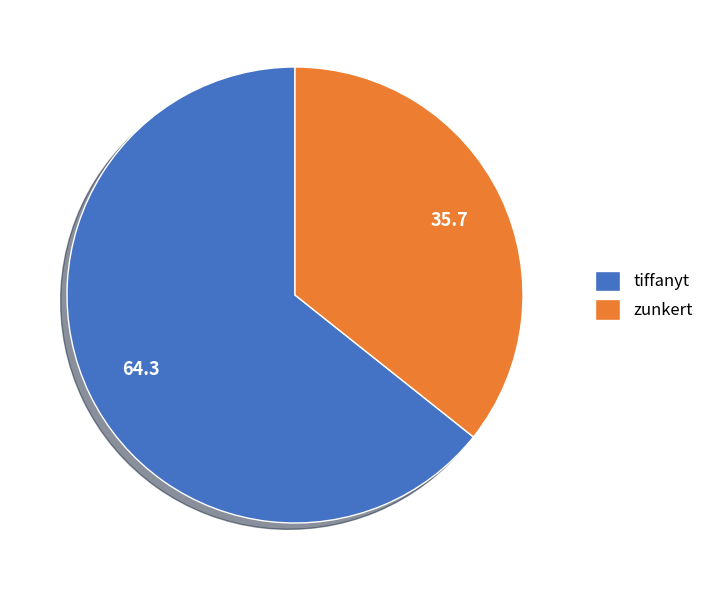

Does tiffanyt represent more than half of the total?

Yes